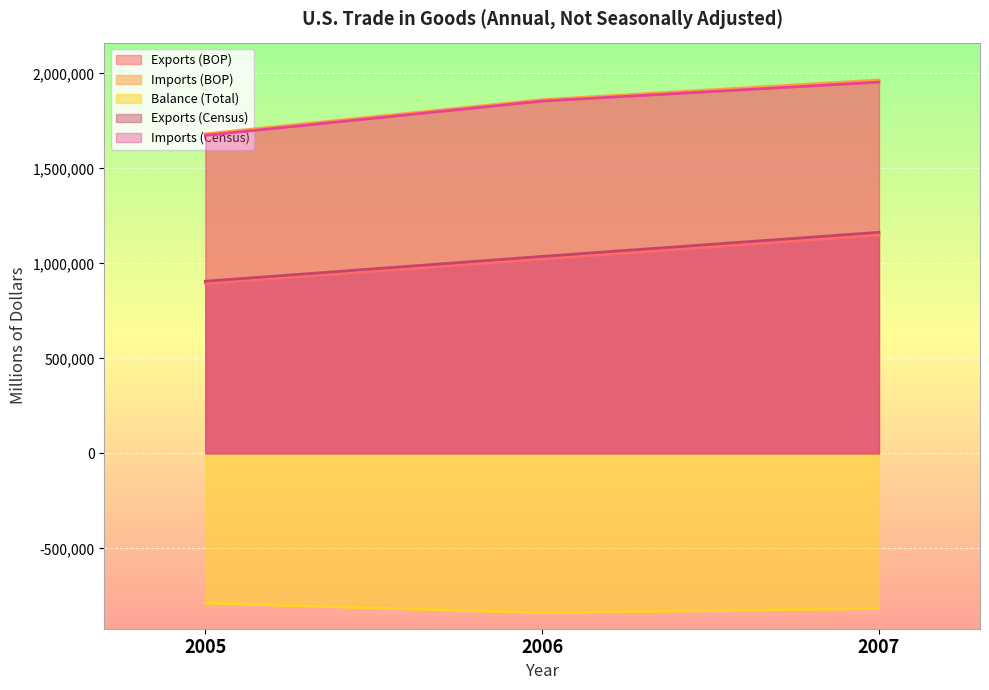

The value of Exports (BOP) at 2006 is 1023109. True or false?

True